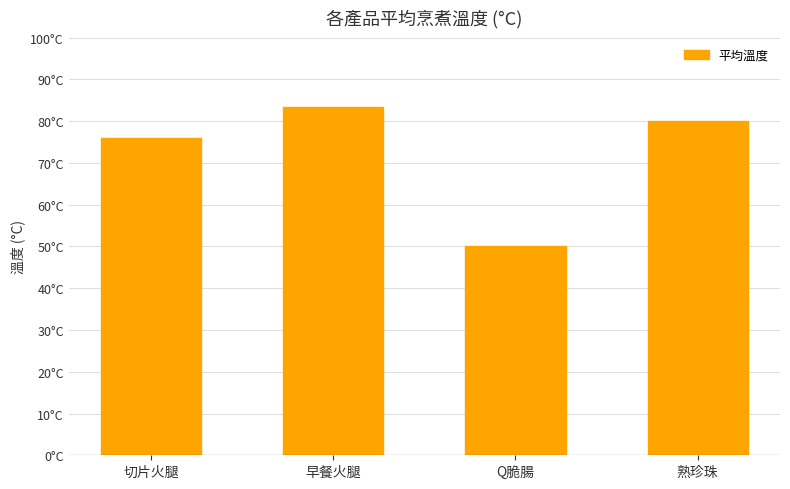

The value at Q脆腸 is 50.0. True or false?

True